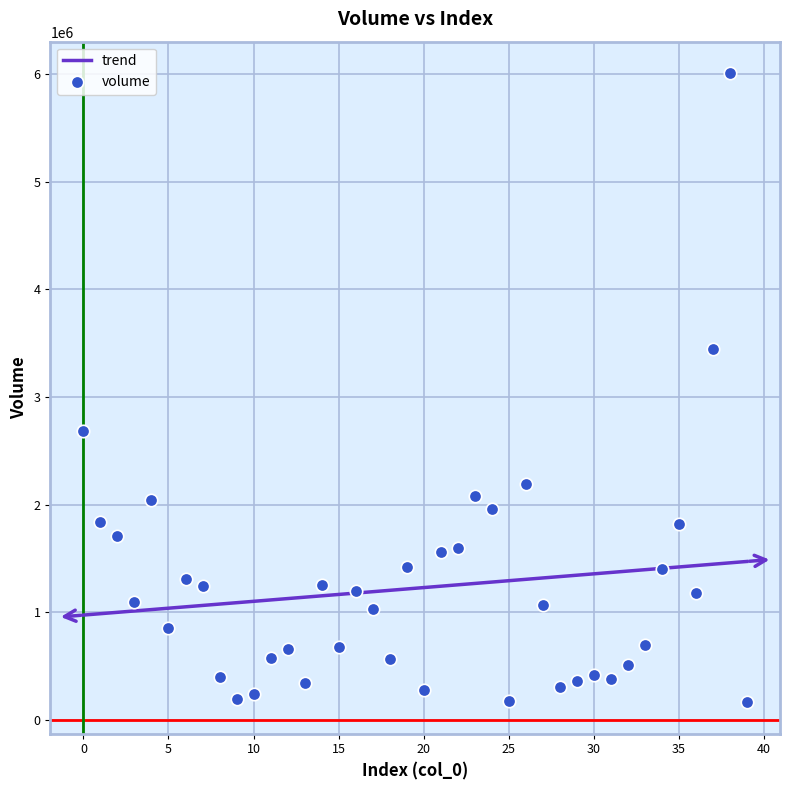

What is the range of Y values (max minus min)?

5846538.7